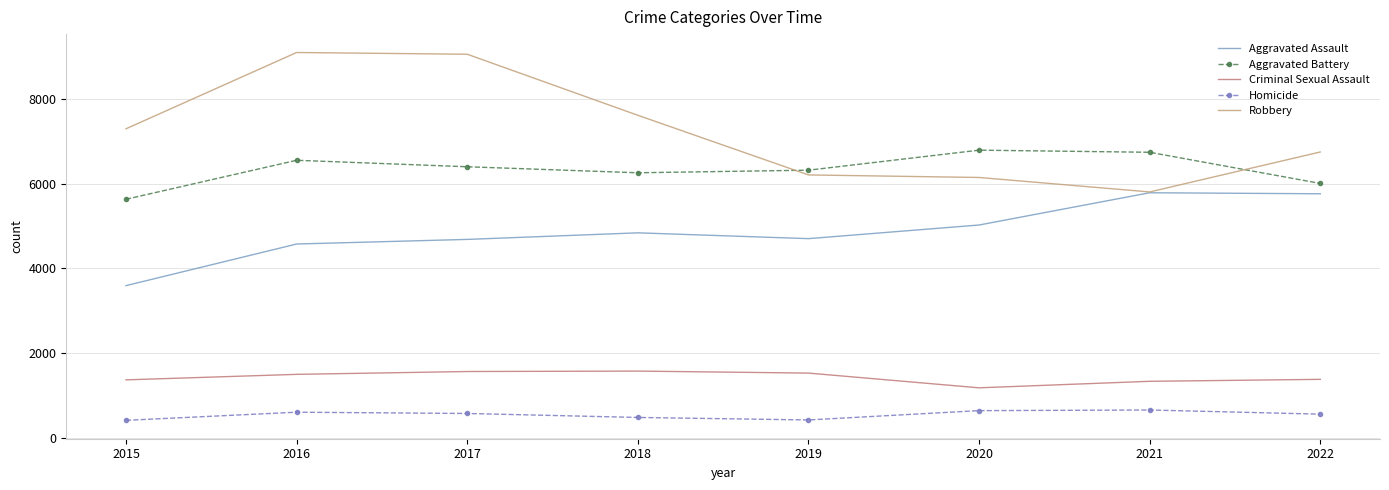

What is the spread (max minus min) of values at 2020?

6153